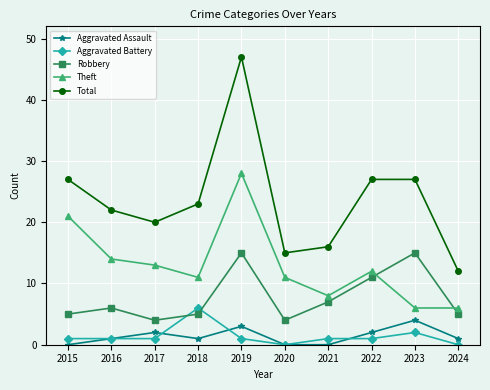

Reading right to left, list all the values displayed in this chart.

Aggravated Assault: 1	4	2	0	0	3	1	2	1	0
Aggravated Battery: 0	2	1	1	0	1	6	1	1	1
Robbery: 5	15	11	7	4	15	5	4	6	5
Theft: 6	6	12	8	11	28	11	13	14	21
Total: 12	27	27	16	15	47	23	20	22	27